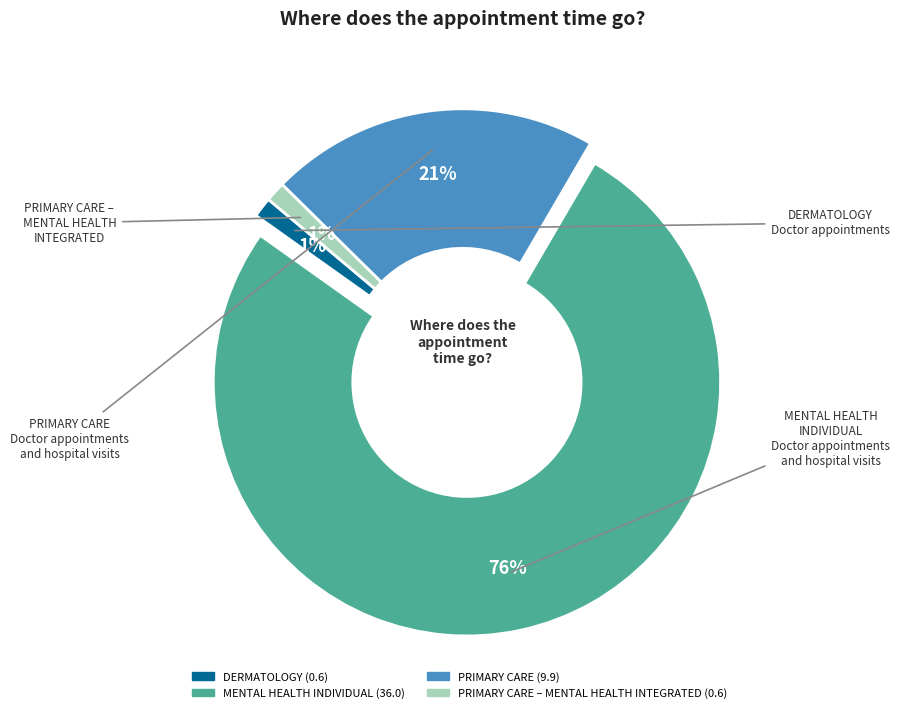

Is it true that PRIMARY CARE (9.9) is 12% of the pie?

False